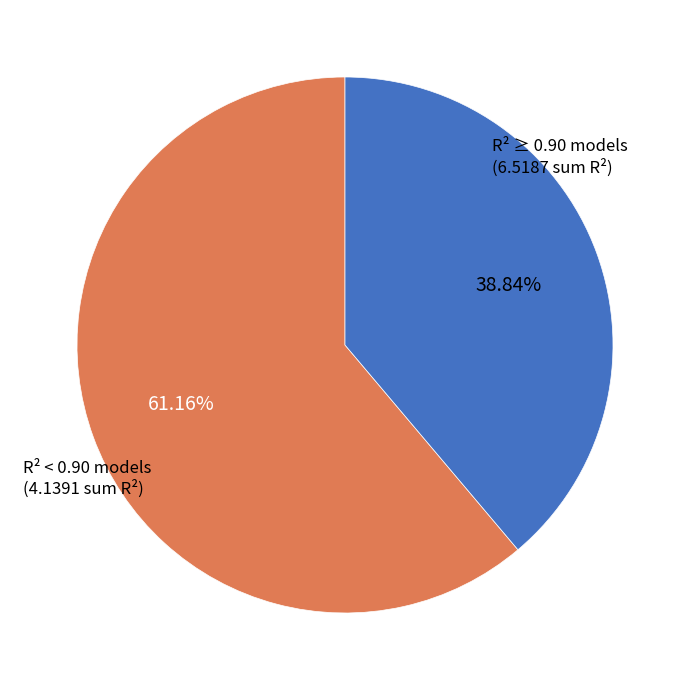

How many segments does this pie chart have?

2